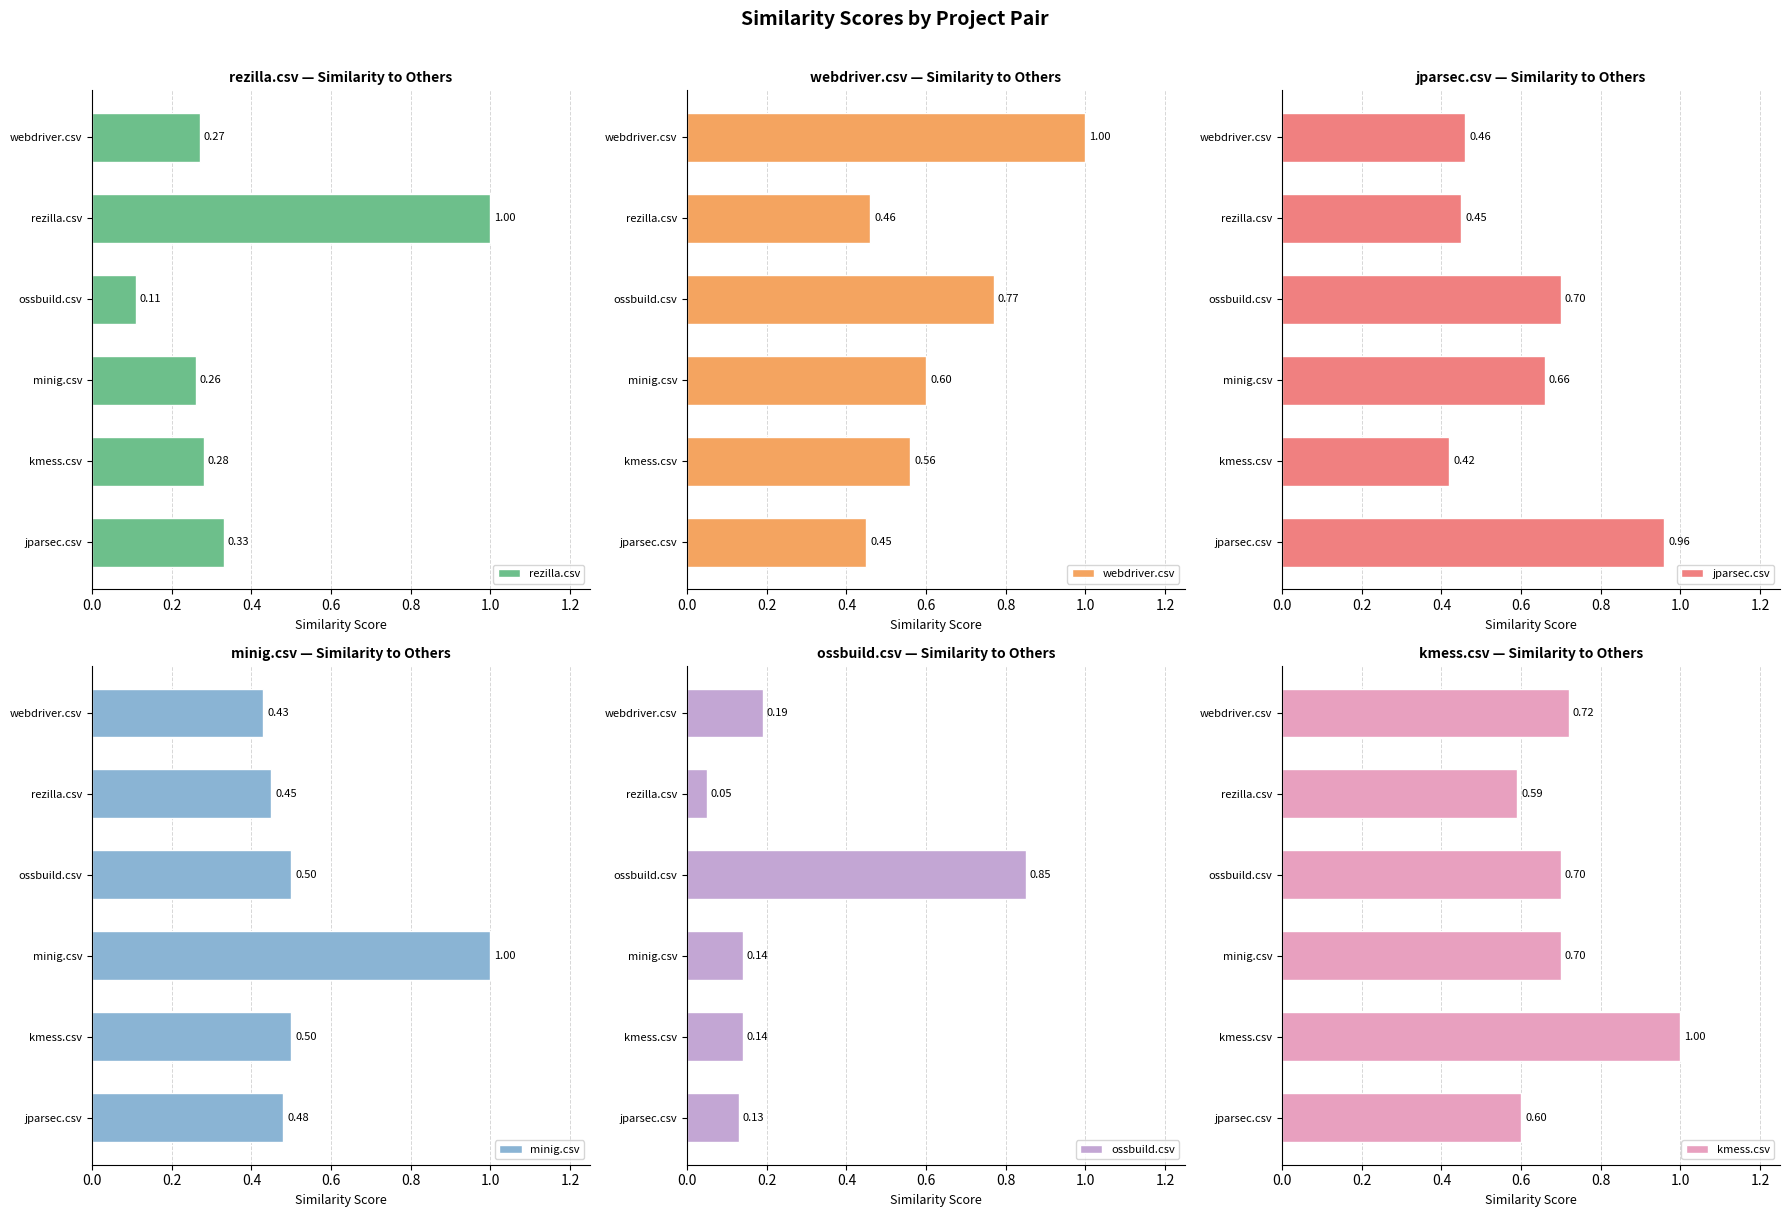

What is the sum of the ossbuild.csv values at minig.csv and rezilla.csv?

0.2